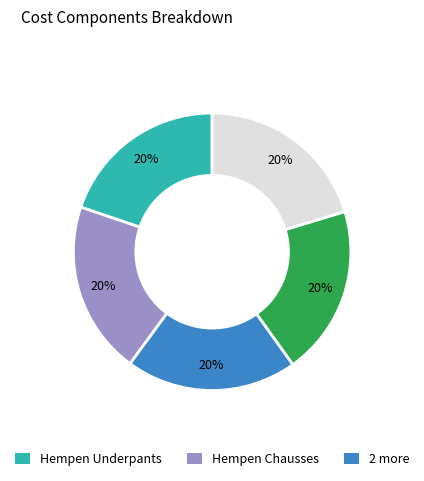

Is there a majority slice in this chart?

No